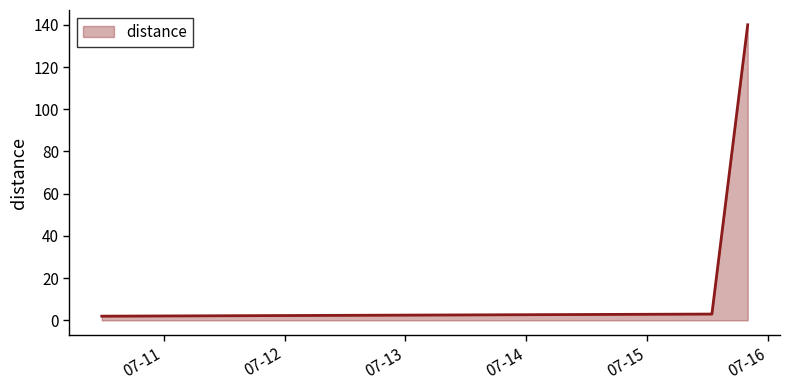

What is the average value?

48